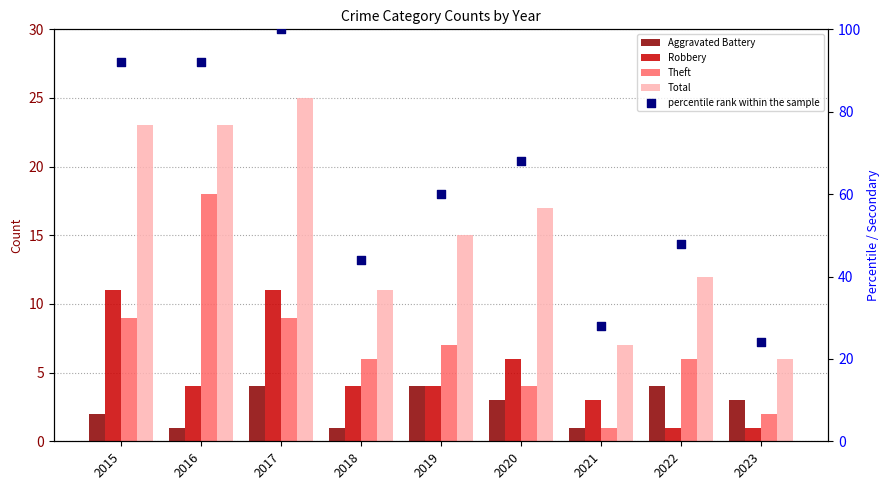

Which series has the widest spread of Y values?

percentile rank within the sample